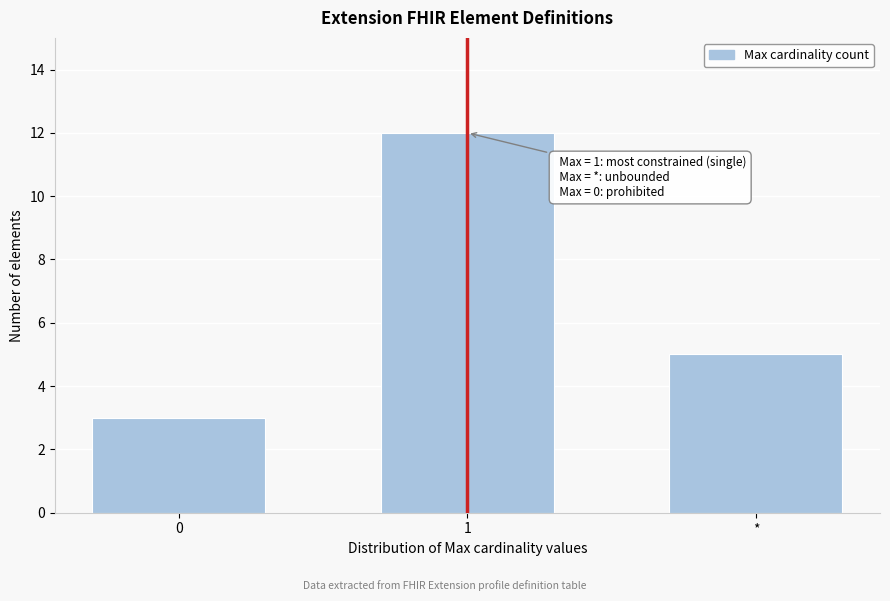

Reading left to right, what are all the values shown in this chart?

3	12	5